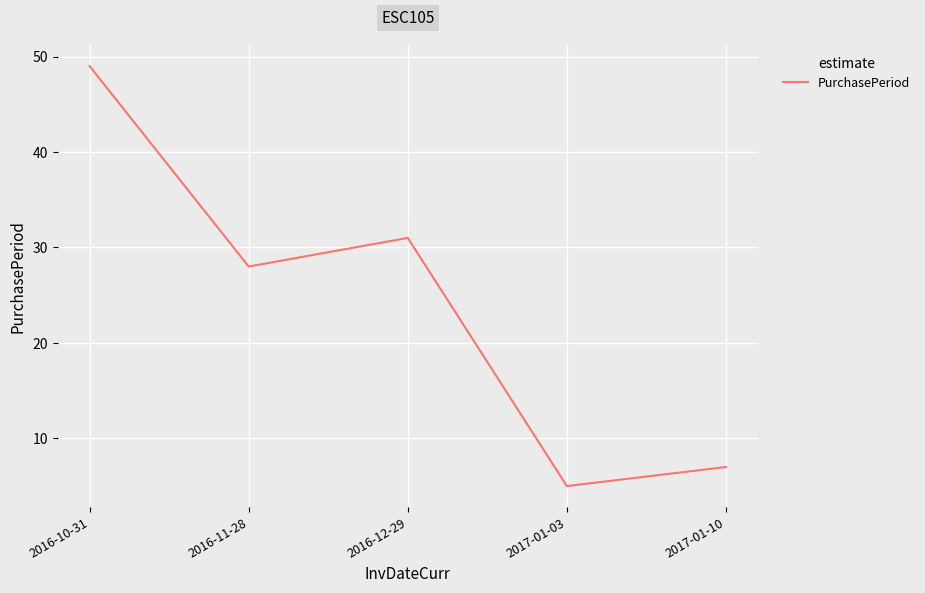

True or false: the data has more than 1 interior local peaks.

False